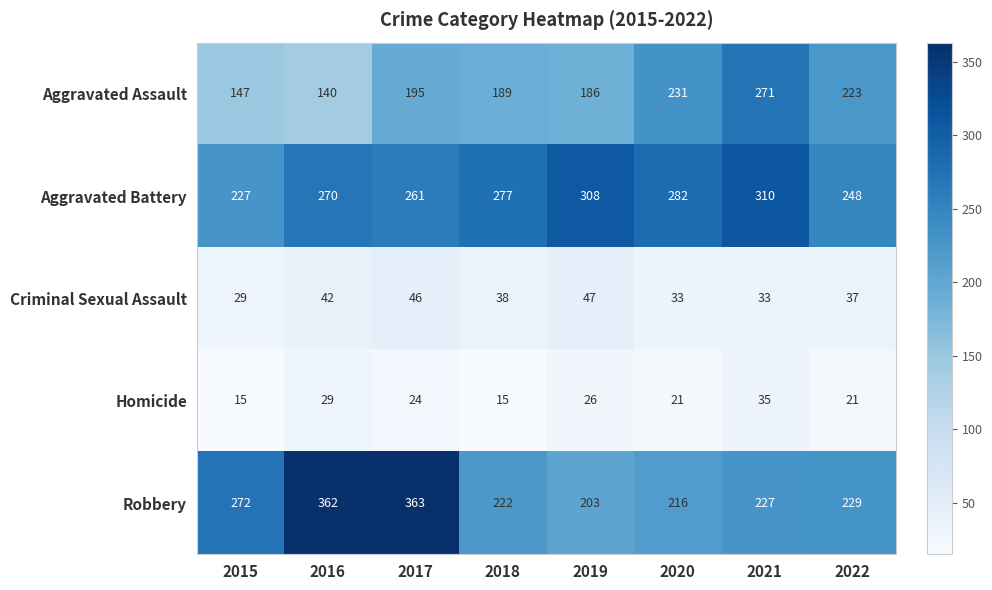

What is the spread (max minus min) of values at 2022?

227